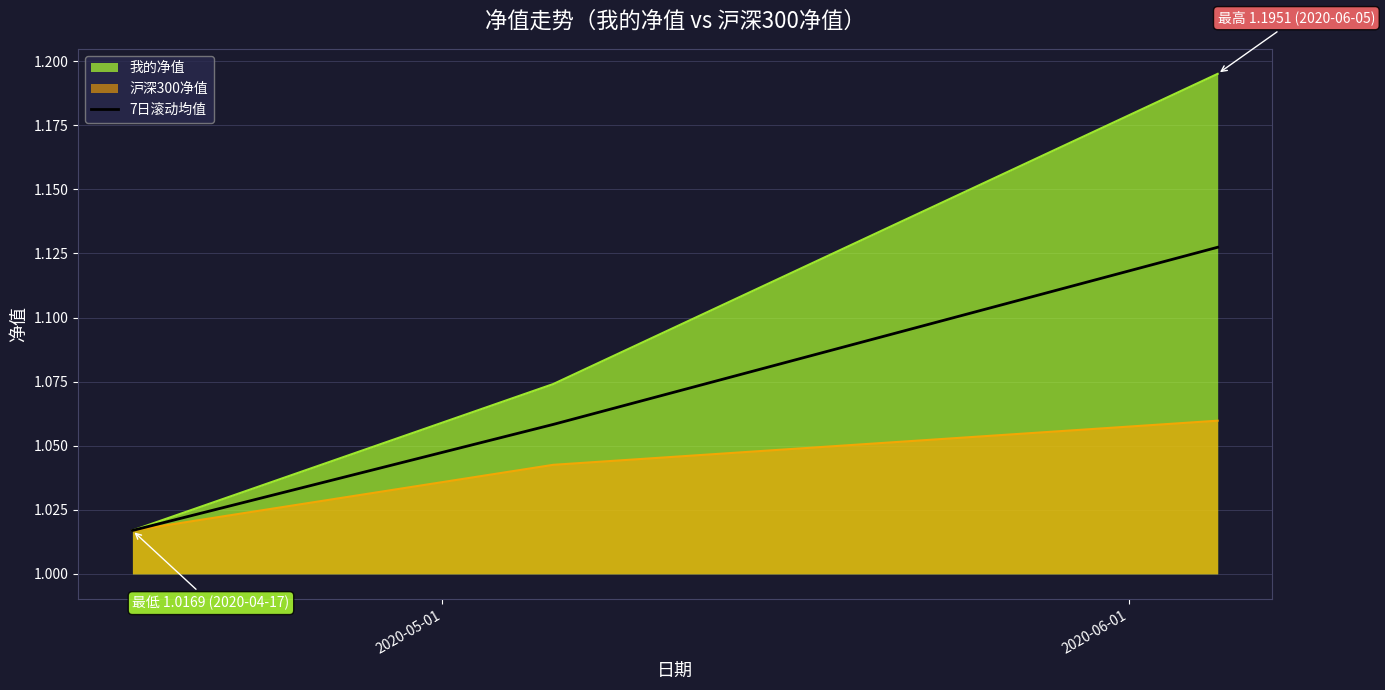

Which series has the largest range (max minus min)?

我的净值